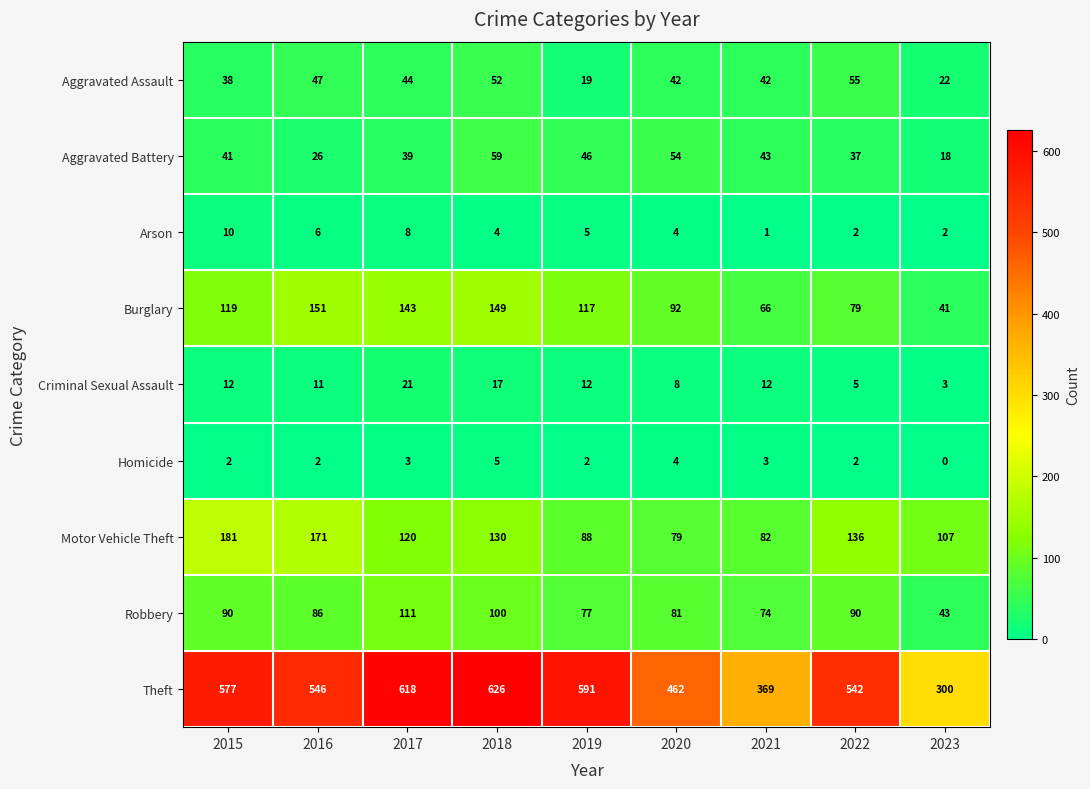

What is the greatest value displayed?

626